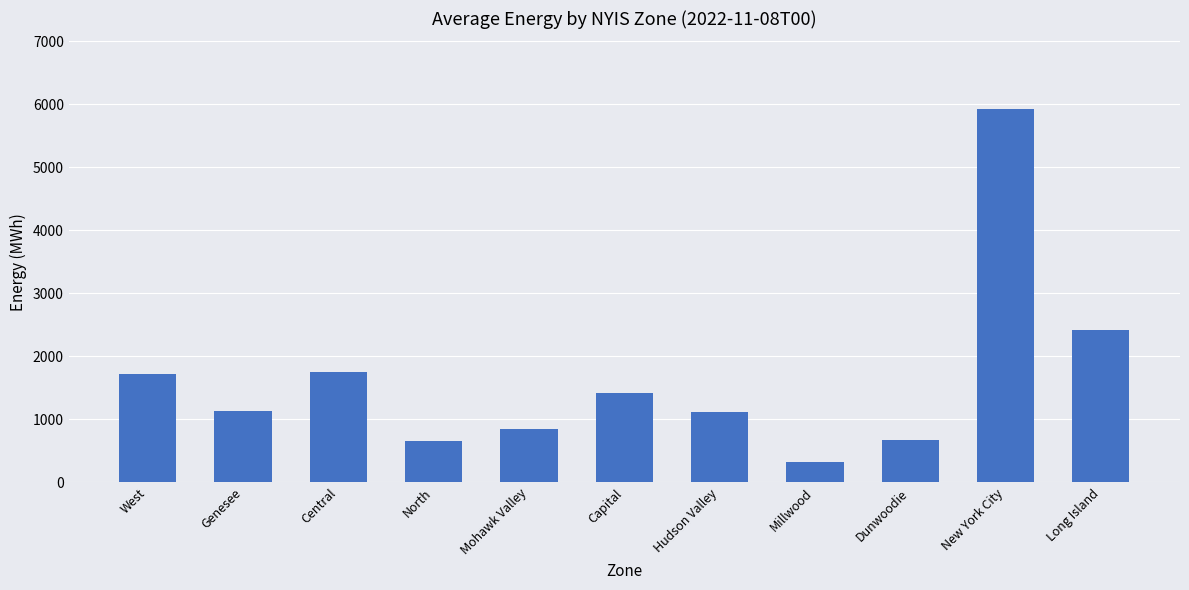

What is the ratio of the value at Mohawk Valley to the value at Hudson Valley?

0.8